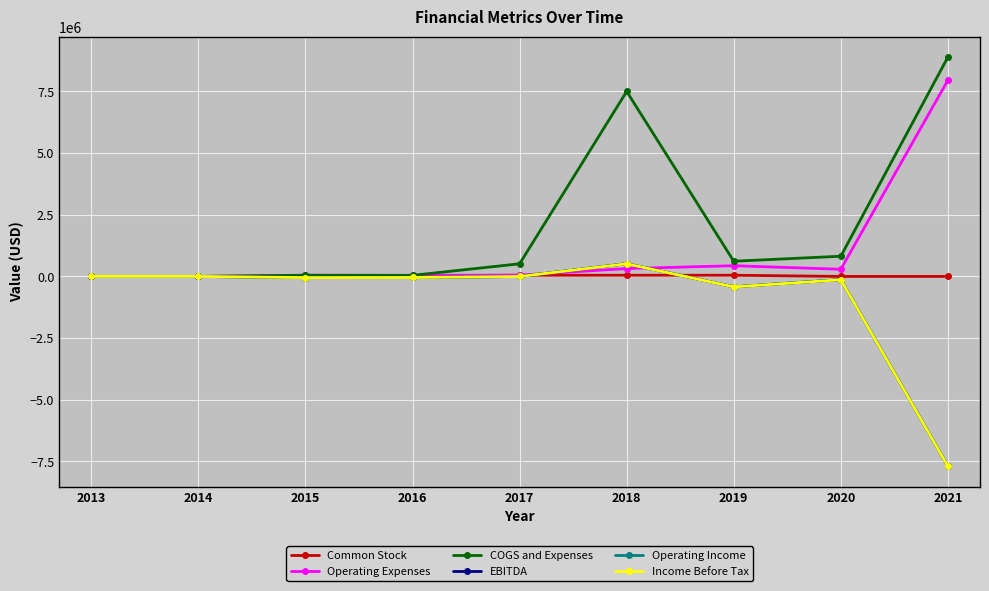

Does the chart have visible grid lines?

Yes